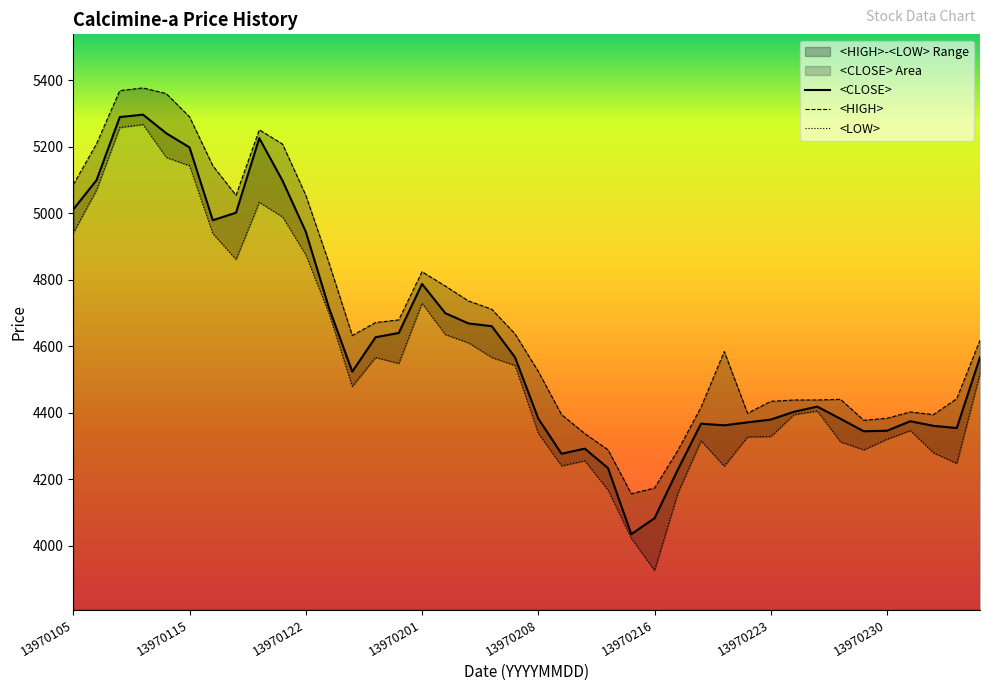

True or false: <CLOSE> has a value of 4382.2 at 13970208.

True